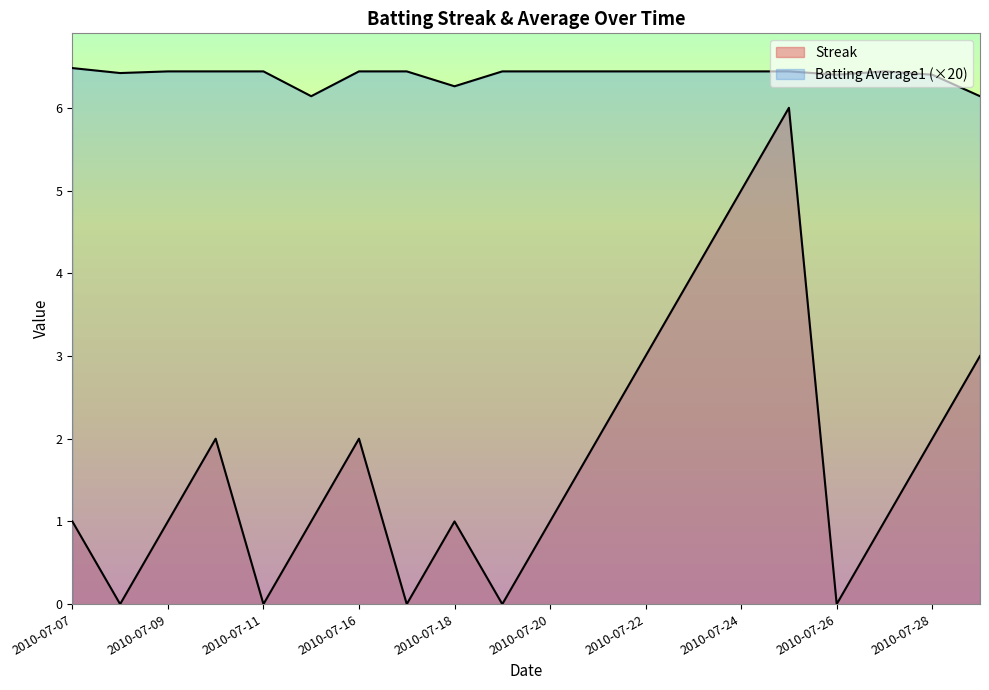

What is the sum of the Streak values at 2010-07-24 and 2010-07-11?

5.0